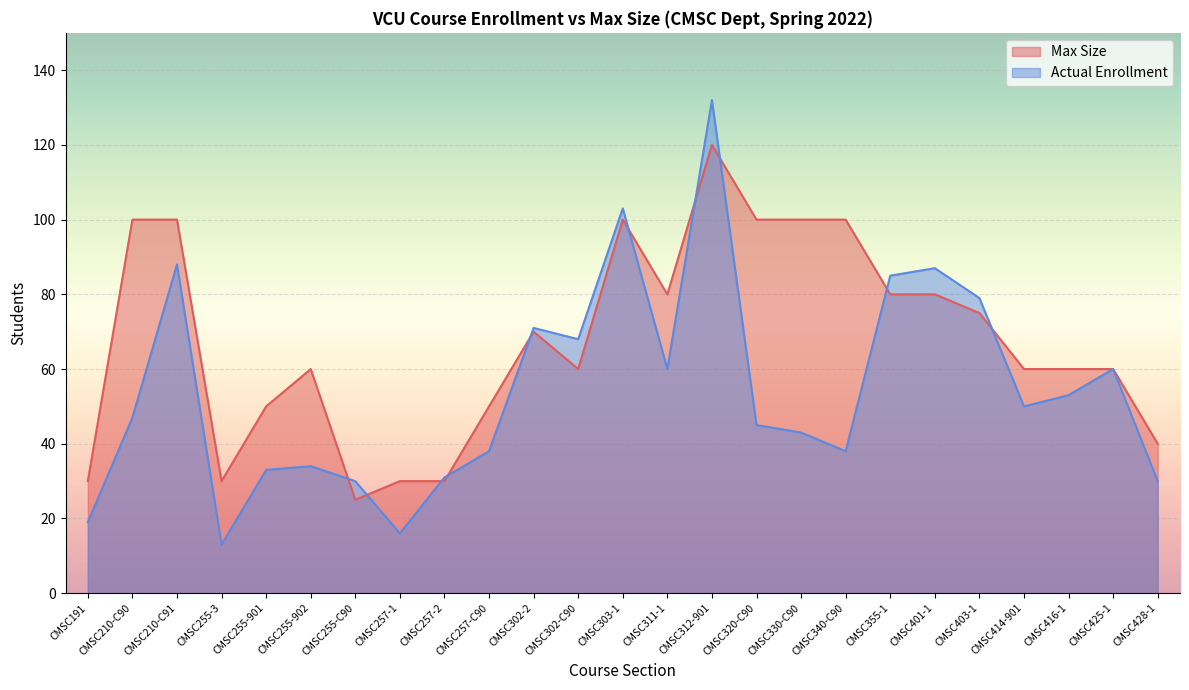

Which series changed the most between CMSC255-902 and CMSC257-2?

Max Size